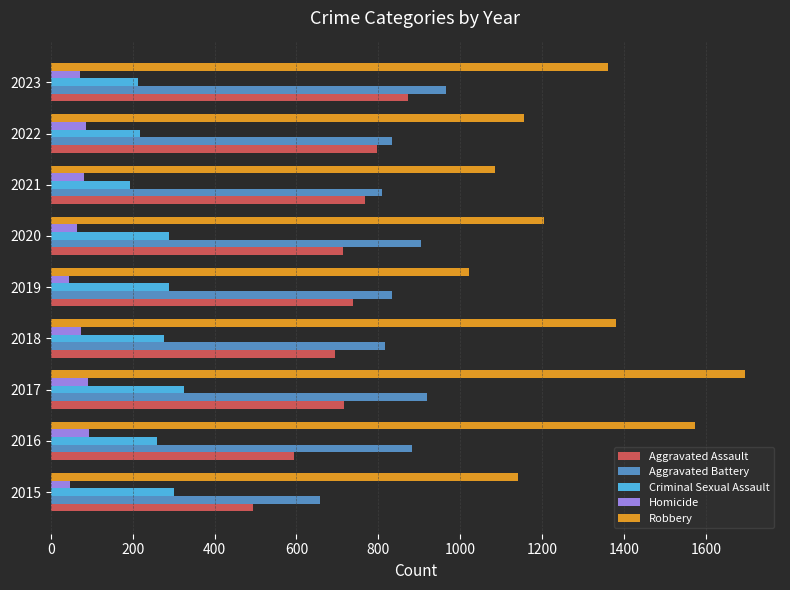

True or false: Aggravated Battery has a value of 1722 at 2023.

False